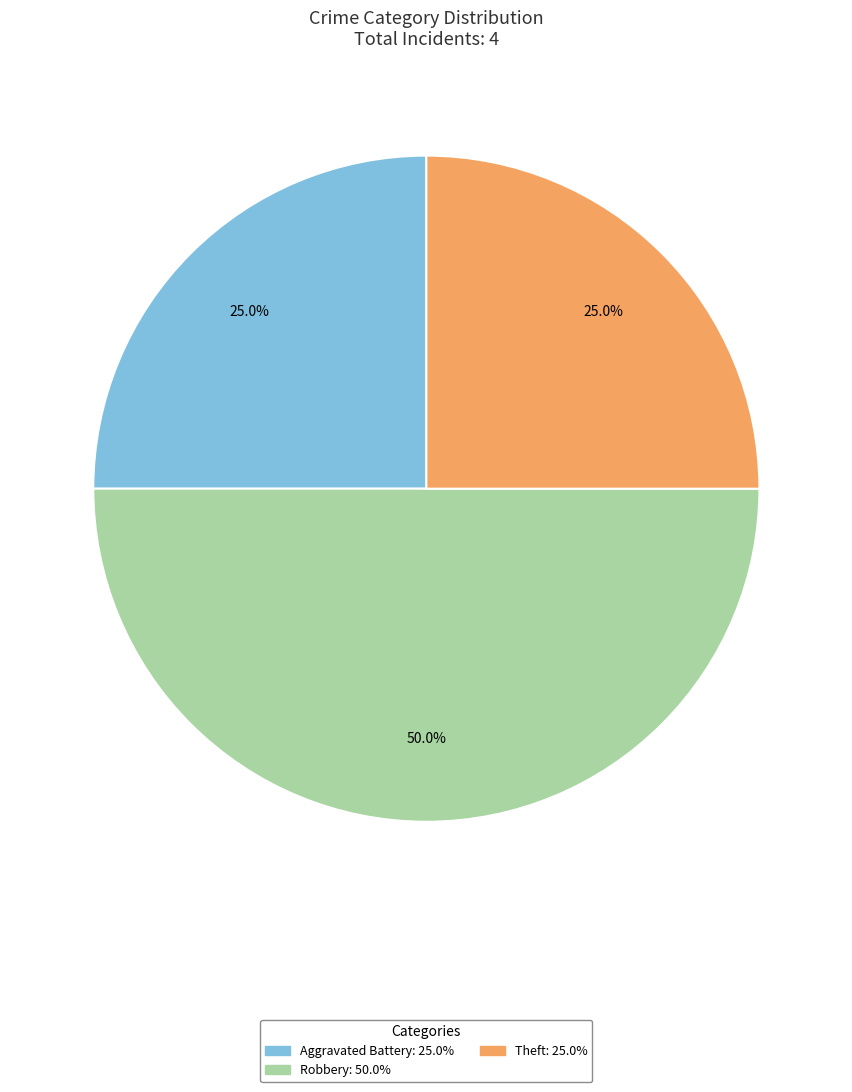

What is the total percentage of Theft and Aggravated Battery?

50.0%